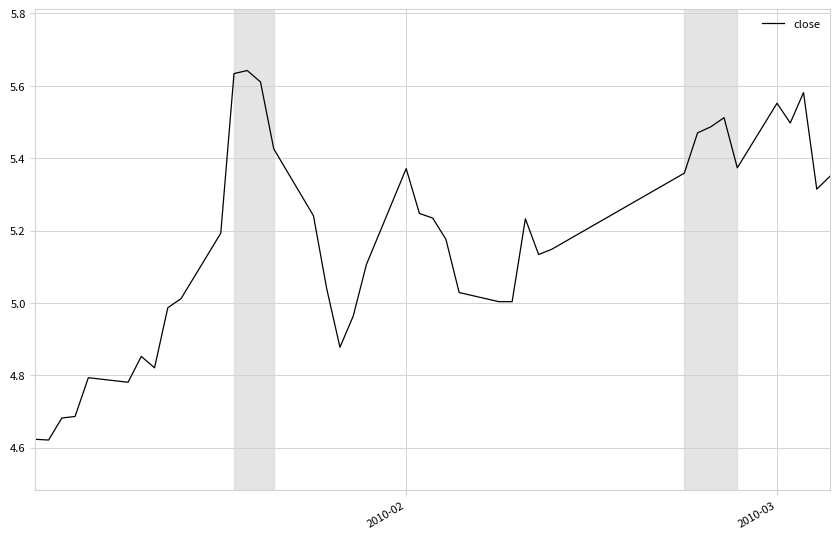

What is the difference between the second highest and second lowest values?

1.0